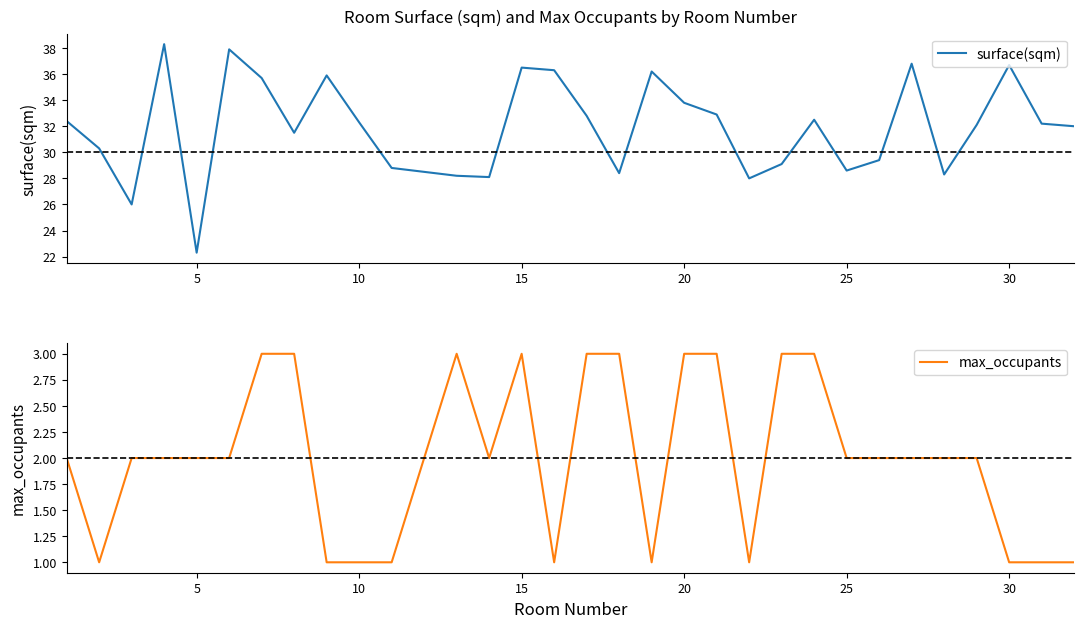

What is the difference between the second highest and second lowest values in the max_occupants series?

2